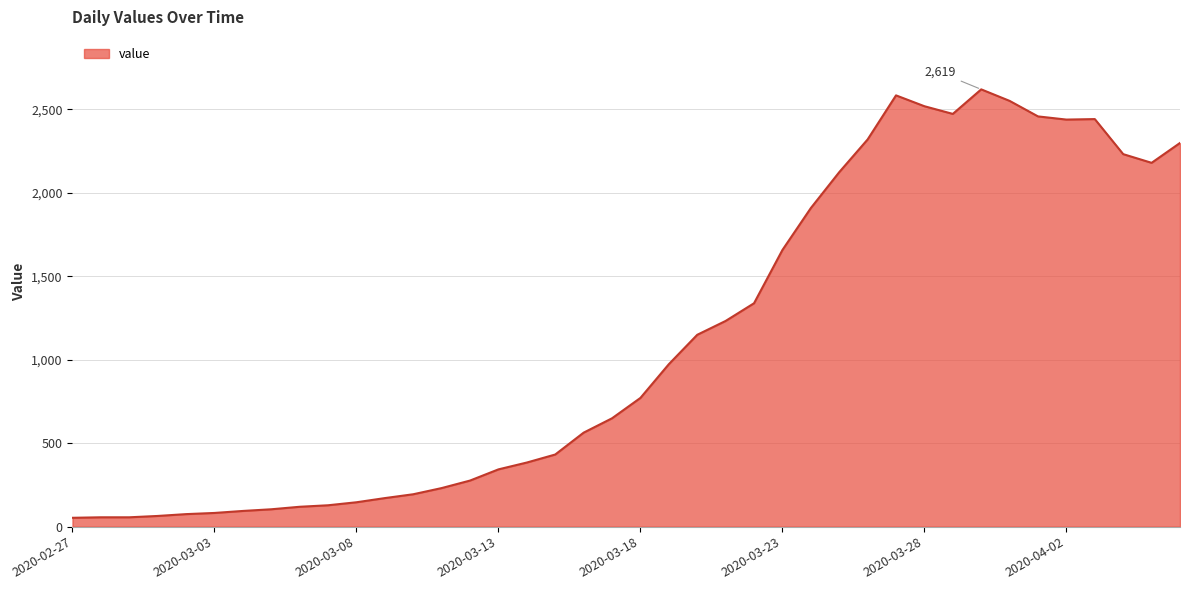

What is the difference between the maximum and minimum values?

2566